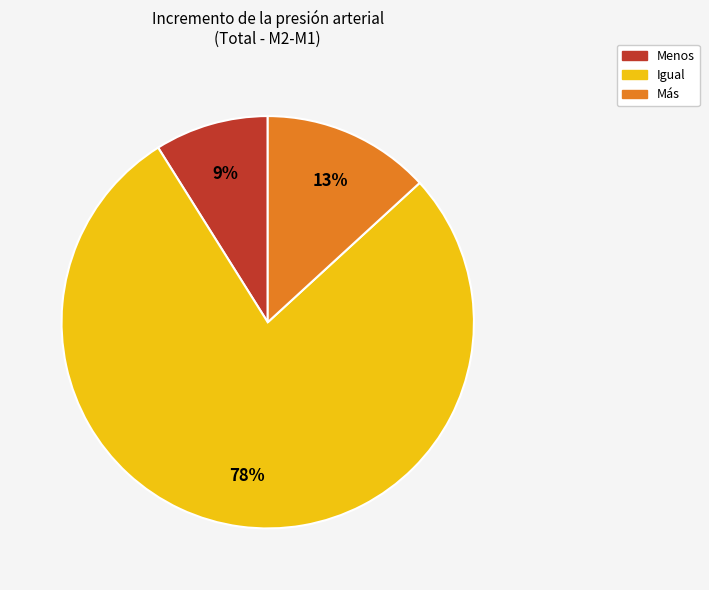

Which category has the smallest portion of the pie?

Menos